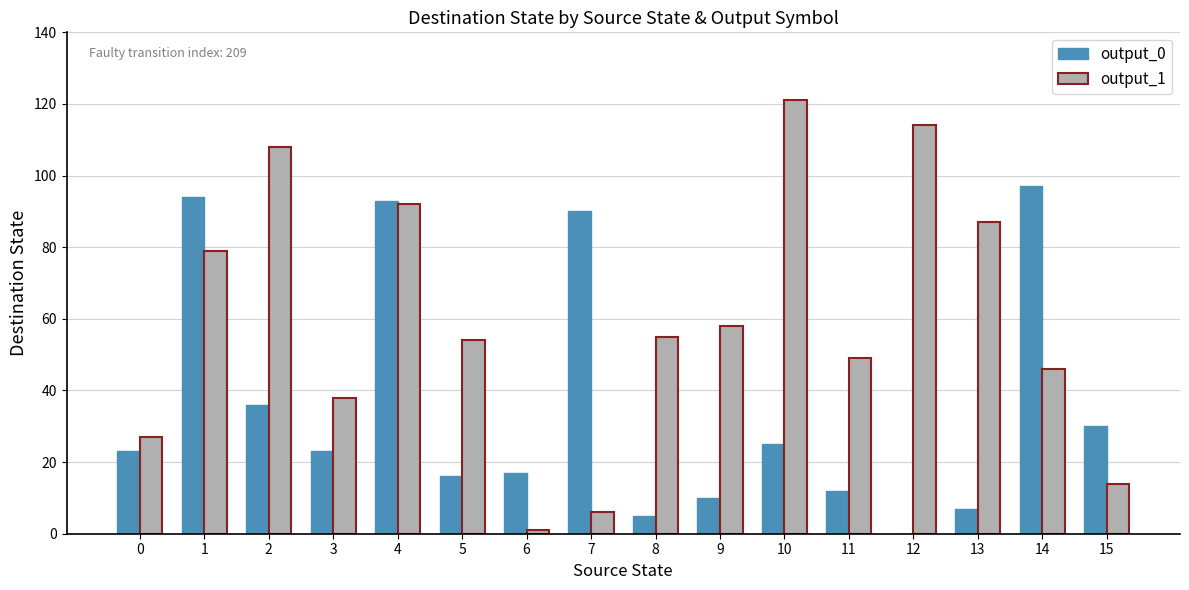

The value of output_1 at 9 is 58. True or false?

True